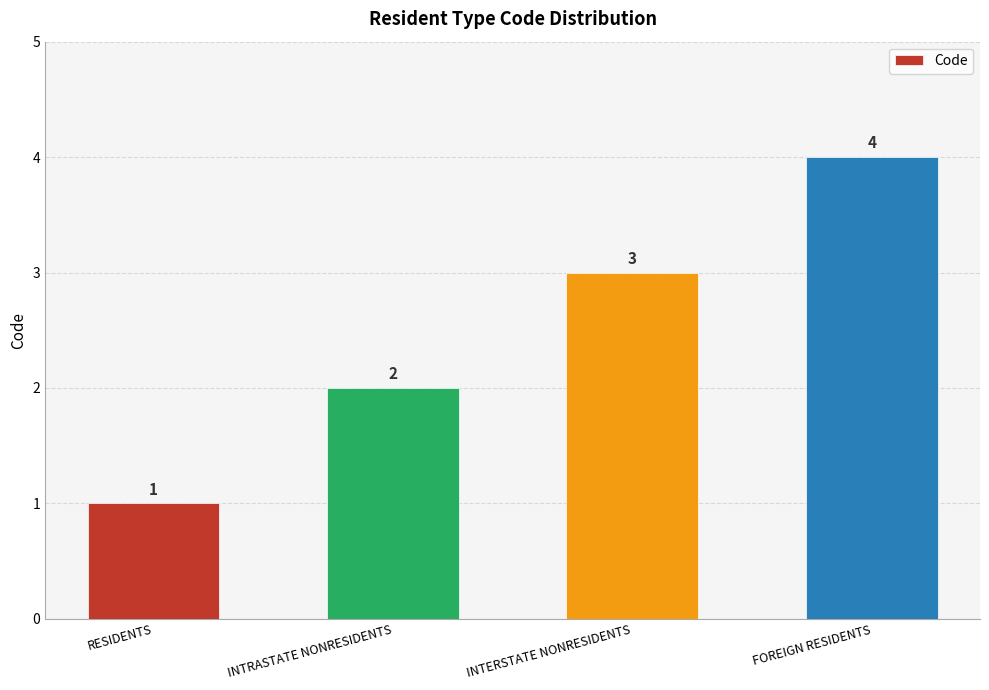

Which has a higher value, INTRASTATE NONRESIDENTS or INTERSTATE NONRESIDENTS?

INTERSTATE NONRESIDENTS